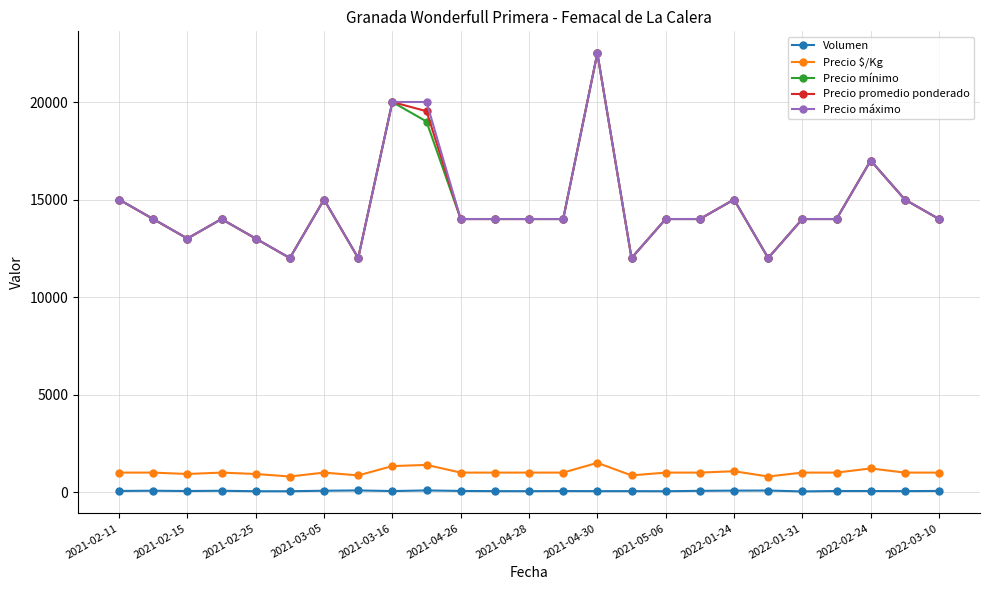

At how many categories does at least one series exceed 11104?

25